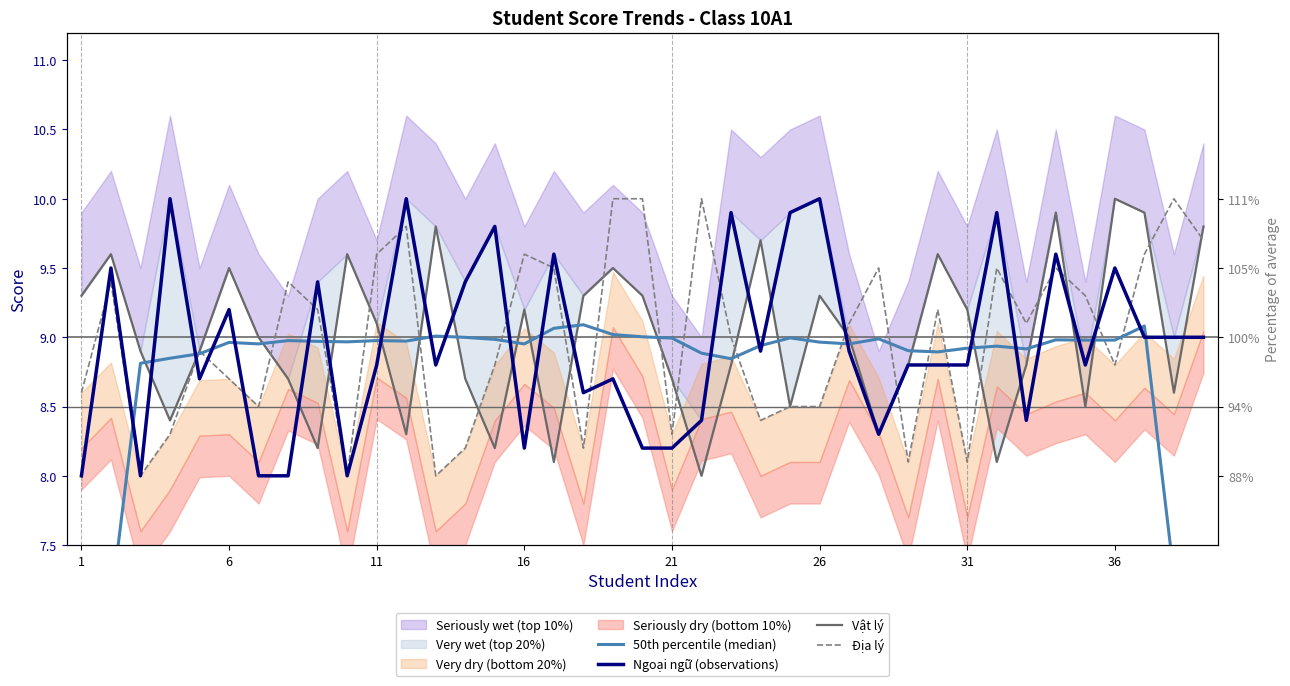

Which category has the lowest value across all series?

1